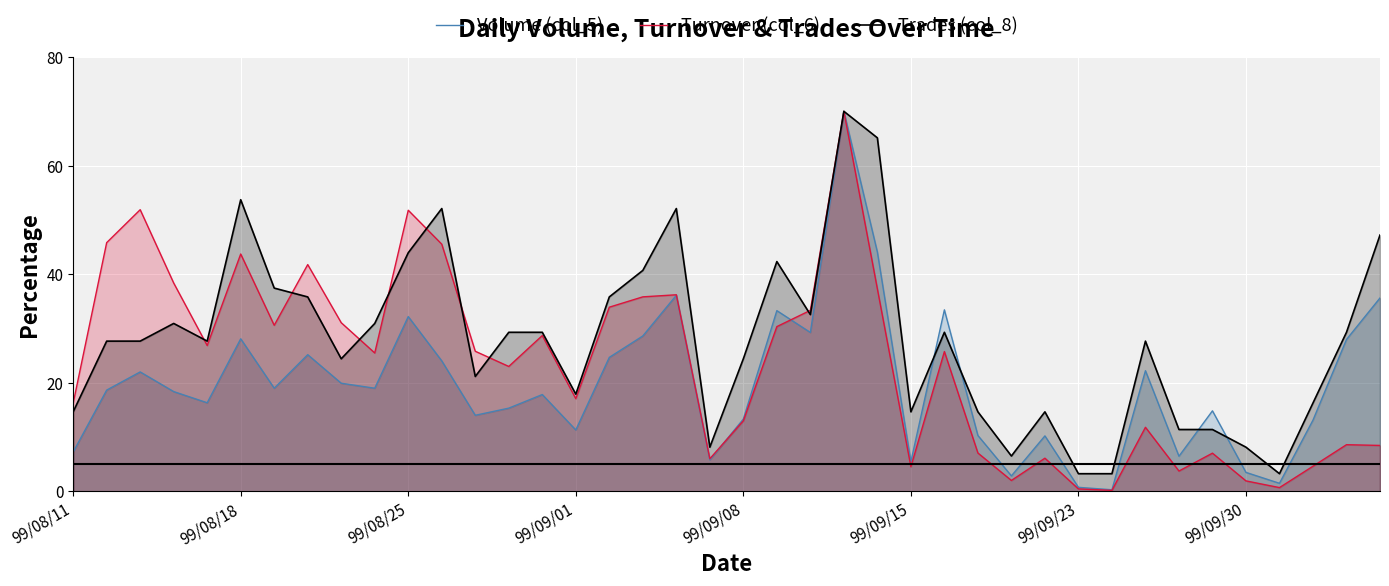

Reading left to right, list all the values displayed in this chart.

Volume (col_5): 7.2	18.7	22.0	18.4	16.3	28.1	19.0	25.2	19.9	19.0	32.2	24.0	14.0	15.3	17.8	11.3	24.7	28.6	36.1	5.8	13.3	33.3	29.3	70.0	44.1	5.5	33.4	10.3	2.9	10.2	0.7	0.3	22.2	6.5	14.8	3.5	1.5	13.1	28.0	35.6
Turnover (col_6): 16.2	45.8	51.9	38.4	26.9	43.7	30.6	41.8	31.1	25.5	51.8	45.5	25.8	23.0	28.7	17.1	33.9	35.8	36.2	6.0	13.0	30.3	33.3	70.0	37.3	4.5	25.8	7.1	2.0	6.1	0.5	0.2	11.8	3.7	7.0	1.9	0.7	4.6	8.6	8.5
Trades (col_8): 14.7	27.7	27.7	30.9	27.7	53.7	37.4	35.8	24.4	30.9	44.0	52.1	21.2	29.3	29.3	17.9	35.8	40.7	52.1	8.1	24.4	42.3	32.6	70.0	65.1	14.7	29.3	14.7	6.5	14.7	3.3	3.3	27.7	11.4	11.4	8.1	3.3	16.3	29.3	47.2